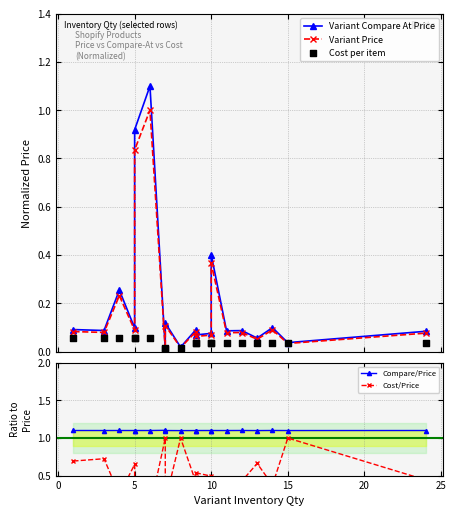

What are all the series names shown in the legend?

Variant Compare At Price, Variant Price, Cost per item, Compare/Price, Cost/Price